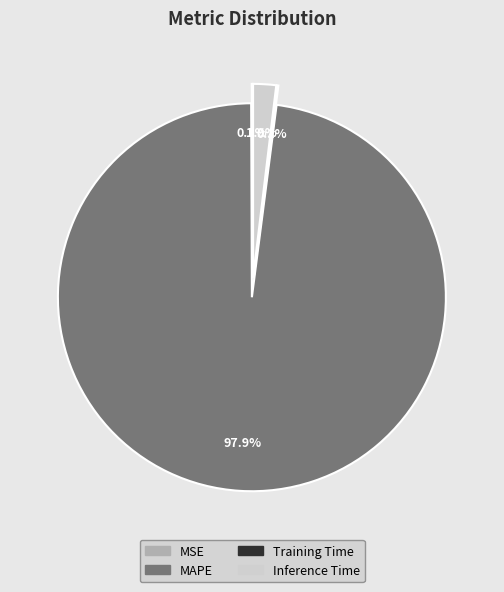

To the nearest percent, what is the combined percentage of Inference Time and MSE?

2%